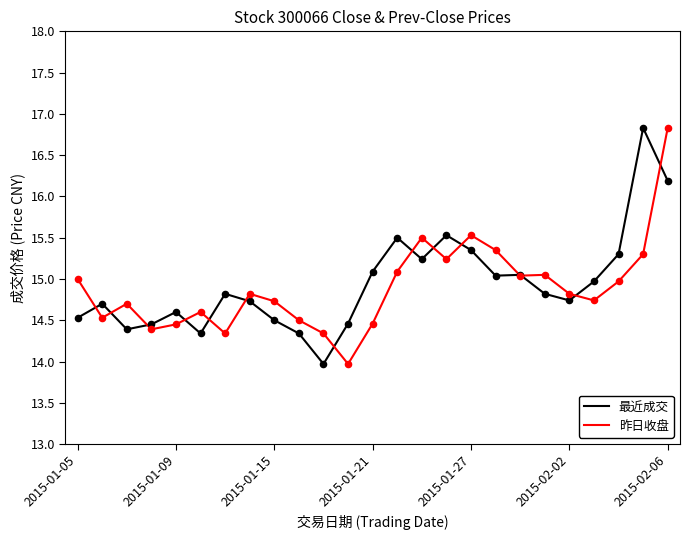

What is the maximum value shown in the chart?

16.8